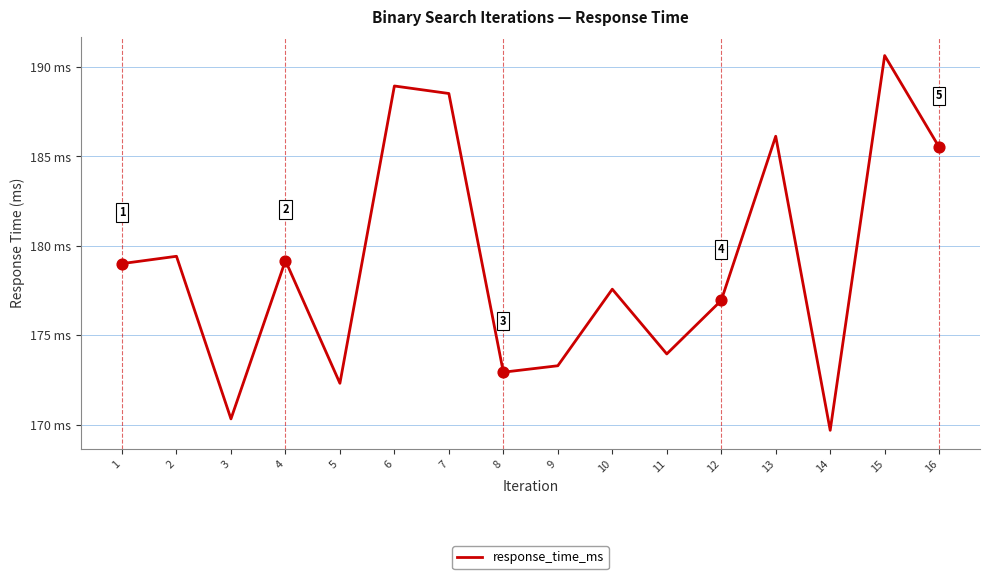

What is the change in value from 8 to 15?

+17.7